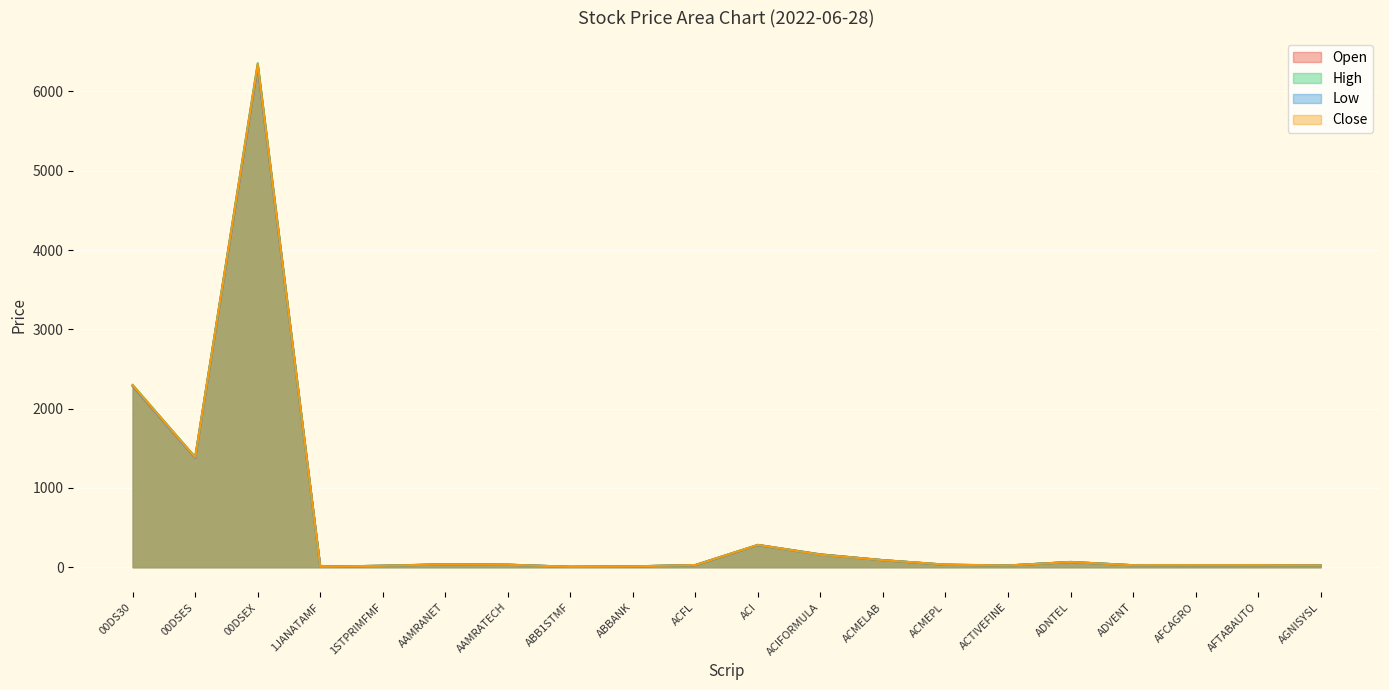

How many categories are shown in the chart?

20